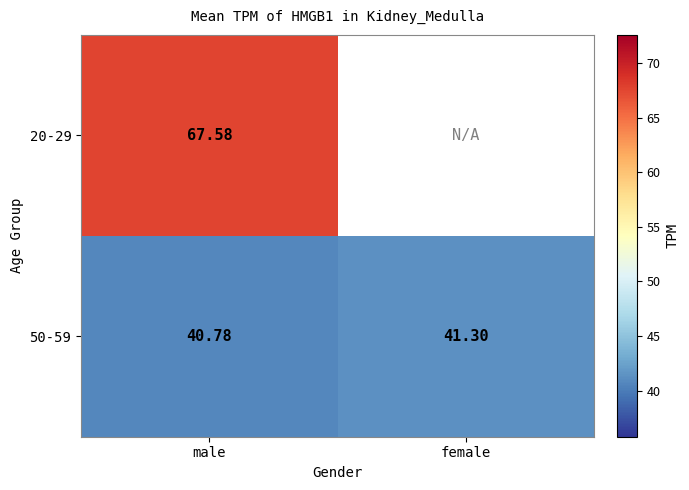

What is the sum of the 50-59 values at female and male?

82.1